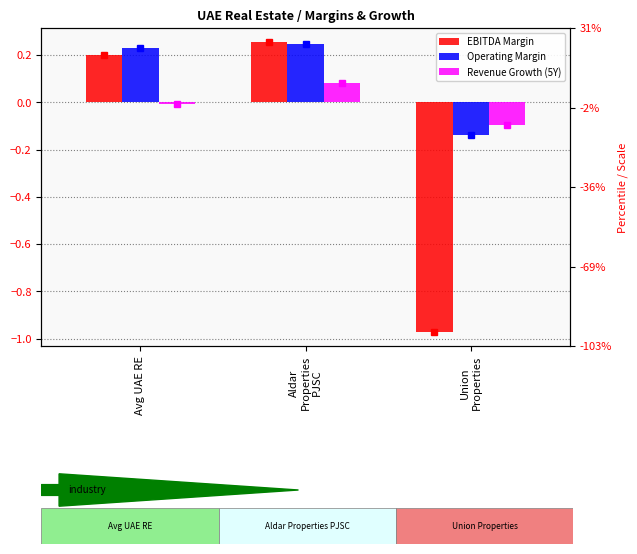

Rank the series at Avg UAE RE from highest to lowest value.

Operating Margin, EBITDA Margin, Revenue Growth (5Y)